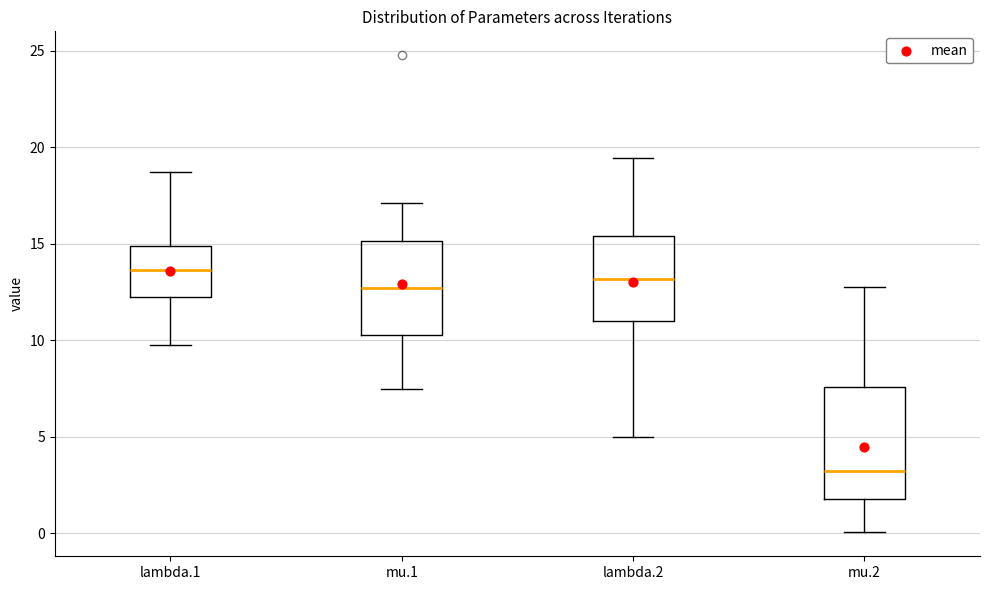

Comparing the boxes themselves (not the whiskers), which one is the tallest?

mu.2